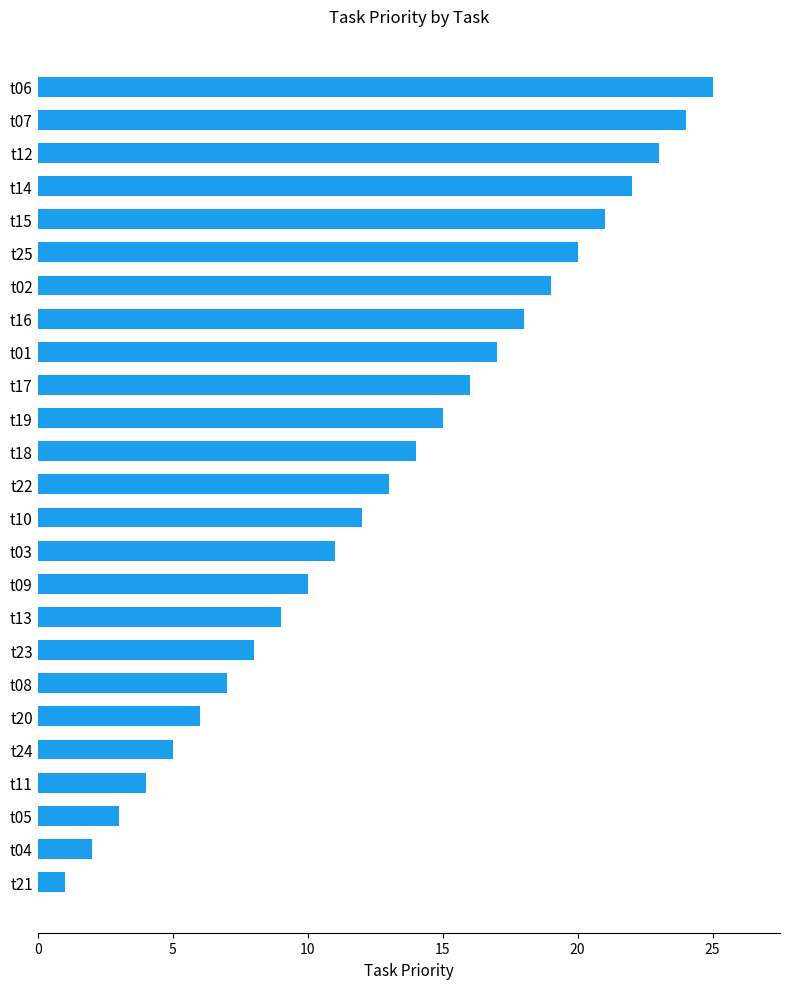

What is the difference between the maximum and second lowest values?

23